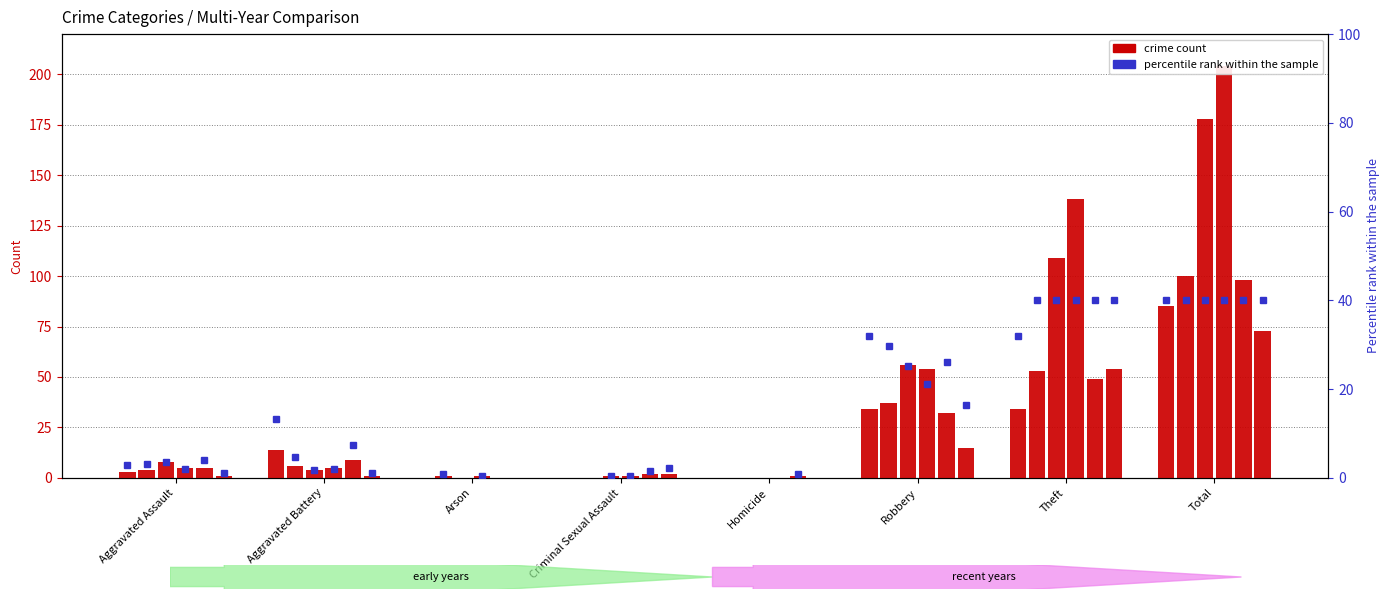

What is the difference between the maximum and minimum values in the 2015 series?

73